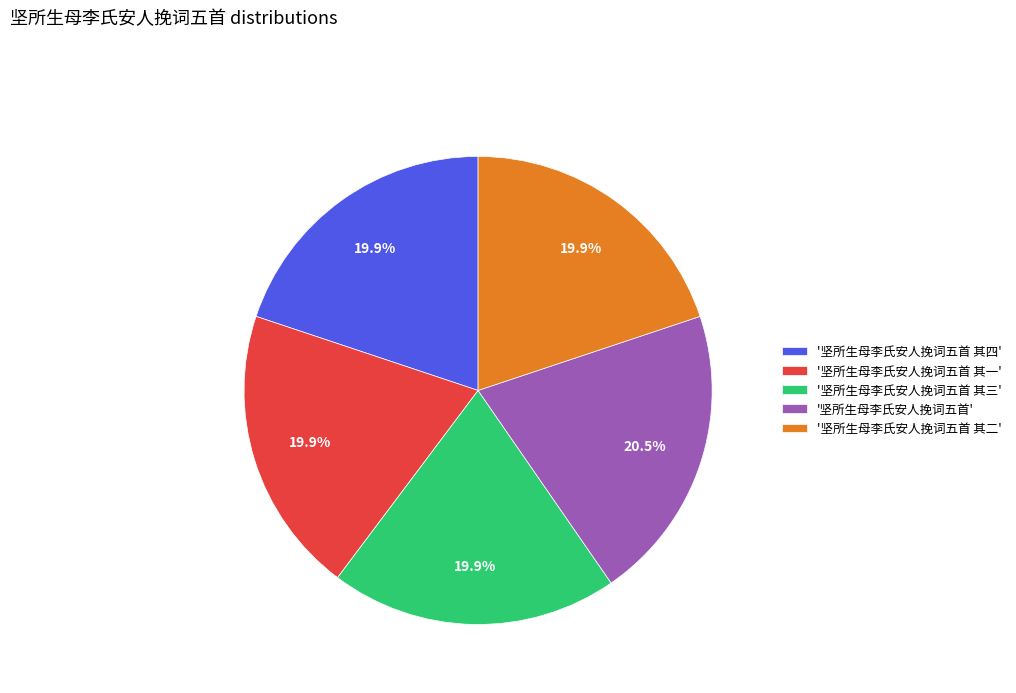

To the nearest percent, what is the average slice percentage?

20%